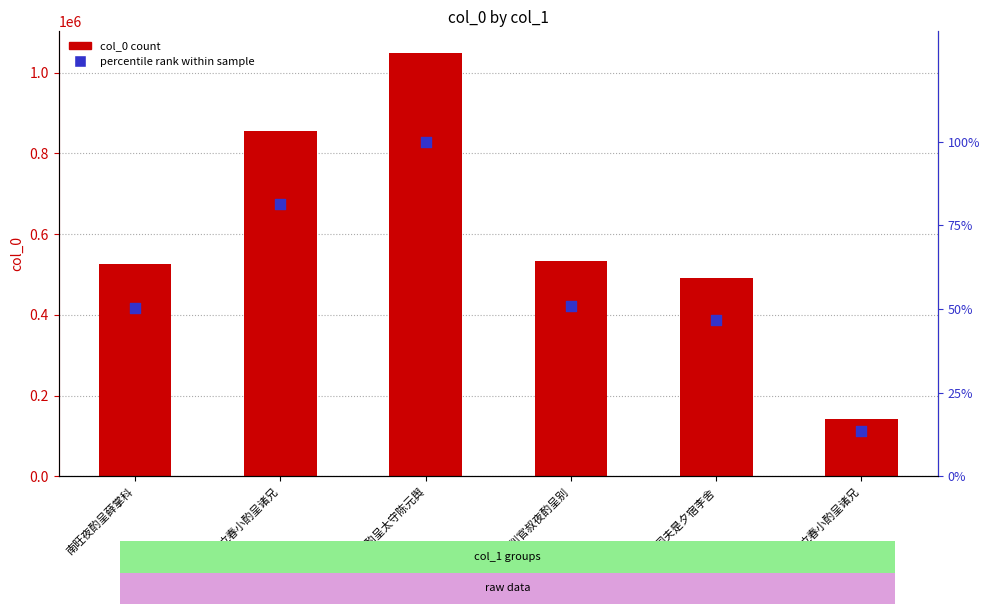

Which series contains the lowest Y value?

percentile rank within sample